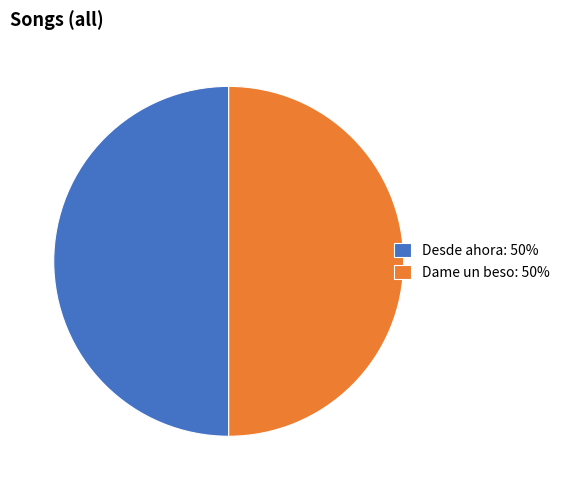

The Dame un beso: 50% slice represents 50% of the pie. True or false?

True